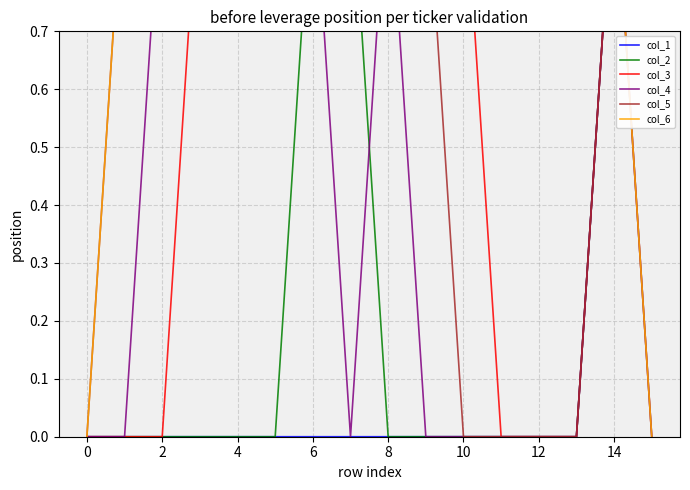

Which series has the widest spread of values?

col_1